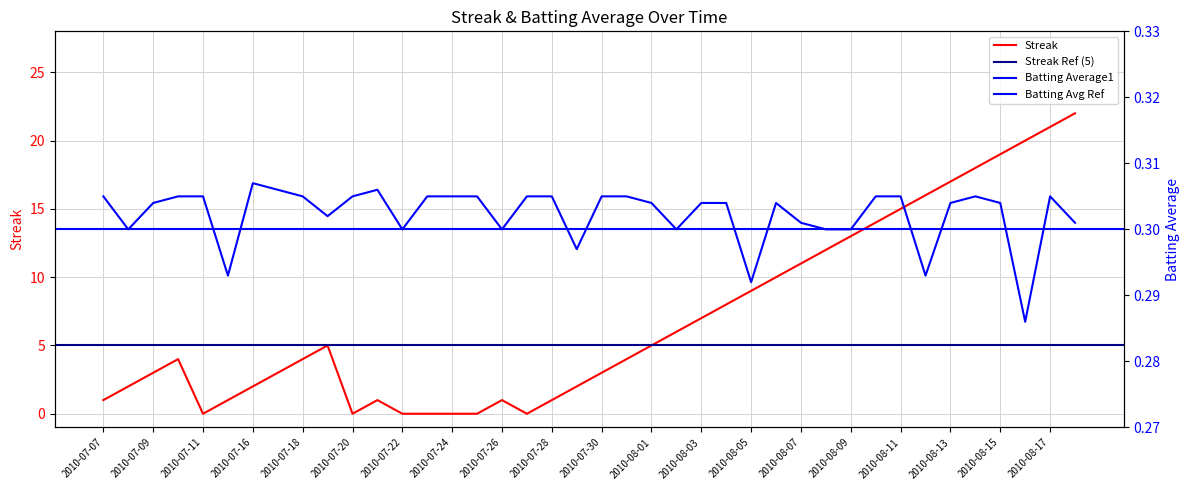

How many data points does each series have?

40